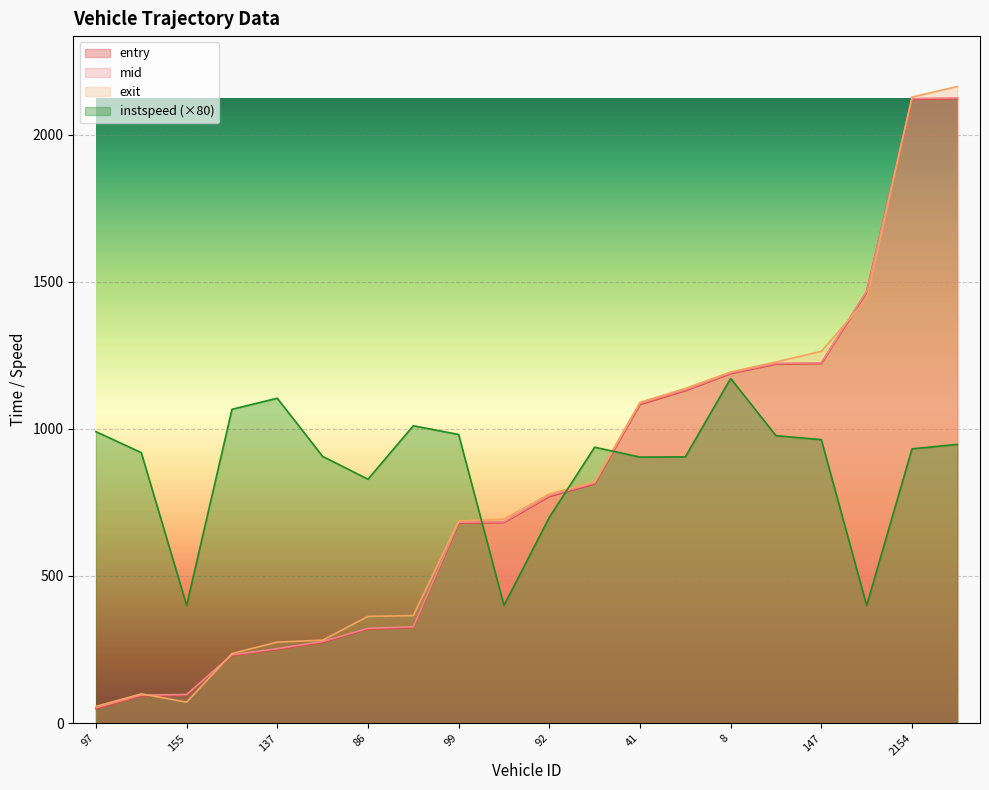

Between 8 and 7, which is larger?

8